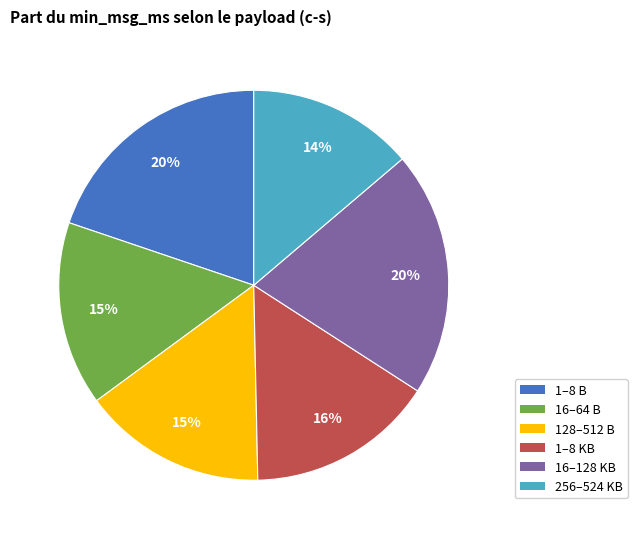

Is there a majority slice in this chart?

No